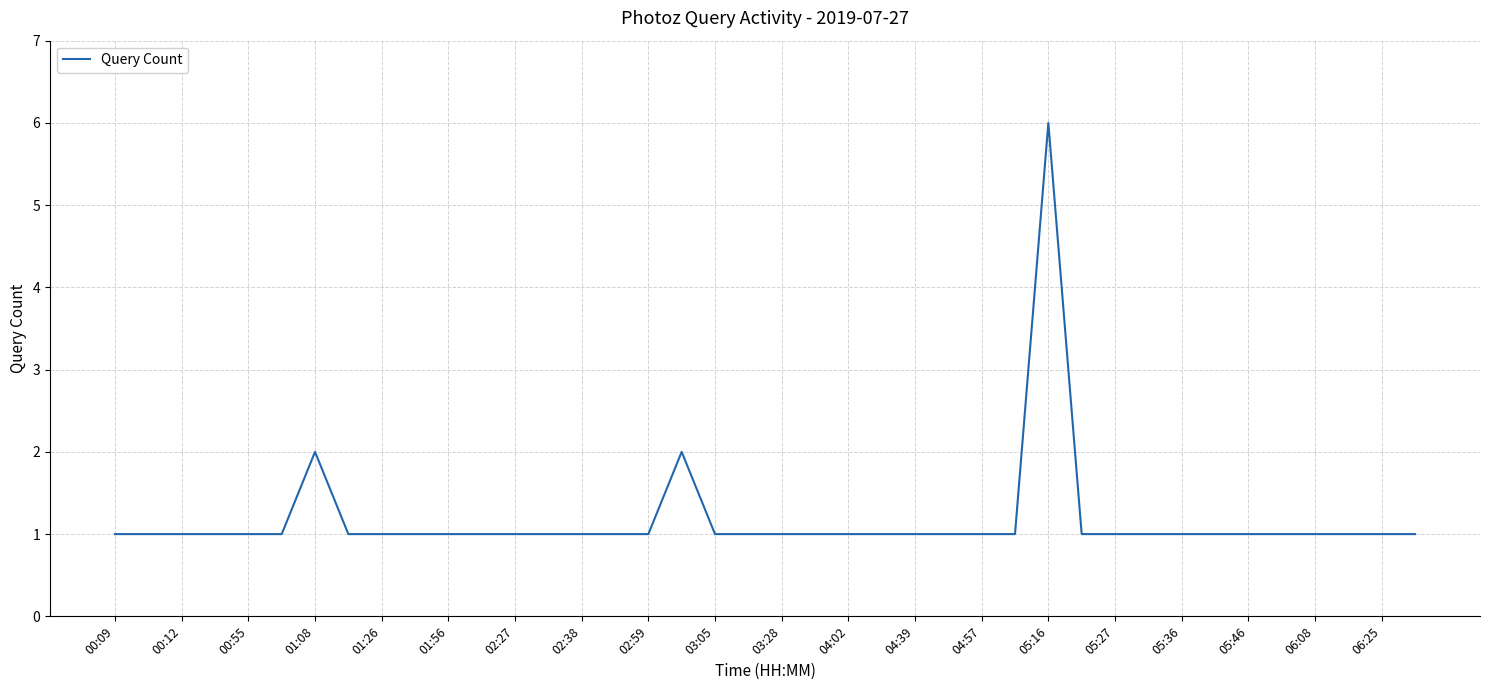

What is the maximum value shown in the chart?

6